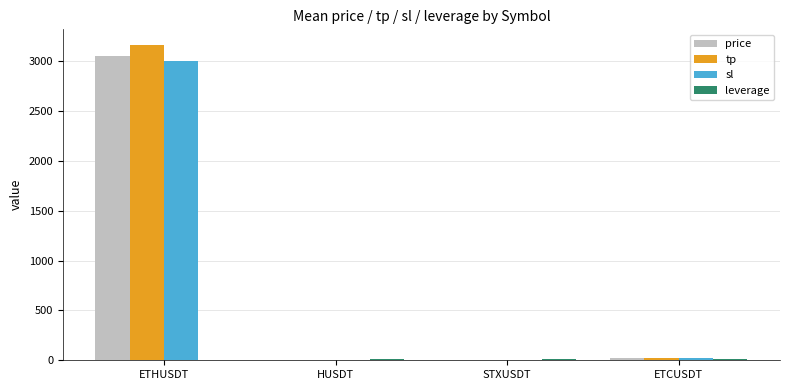

True or false: tp has a value of 3160.0 at ETHUSDT.

True